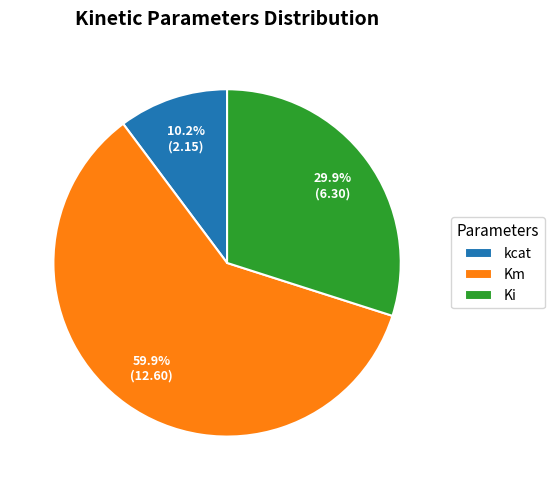

How many slices are in this pie chart?

3